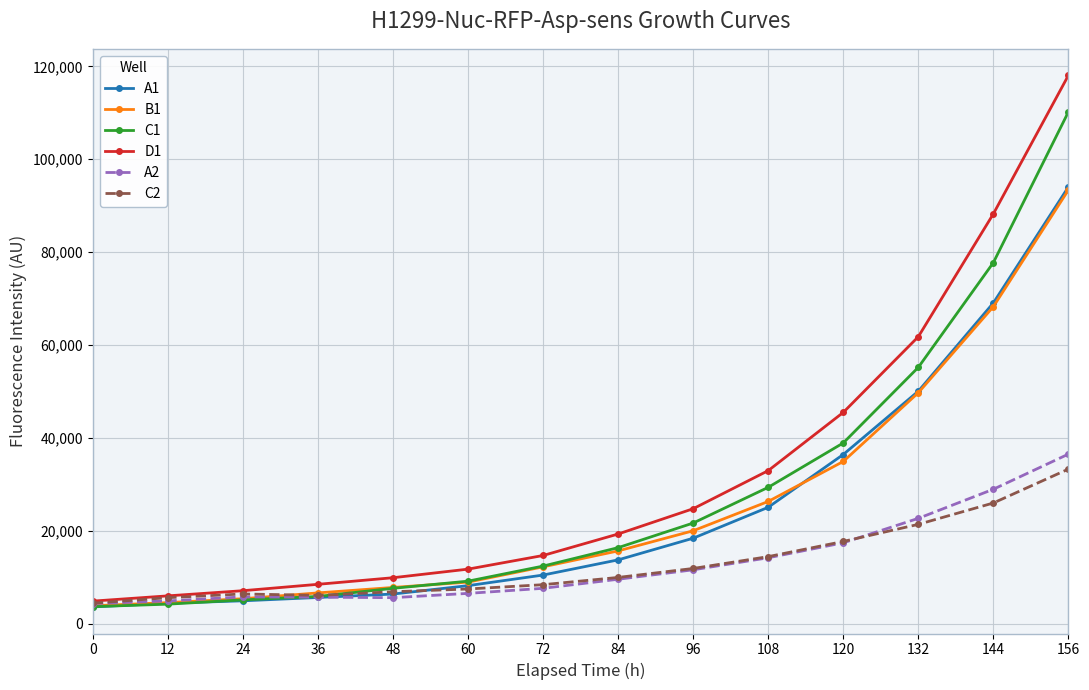

Does the chart display data point markers on the line(s)?

Yes